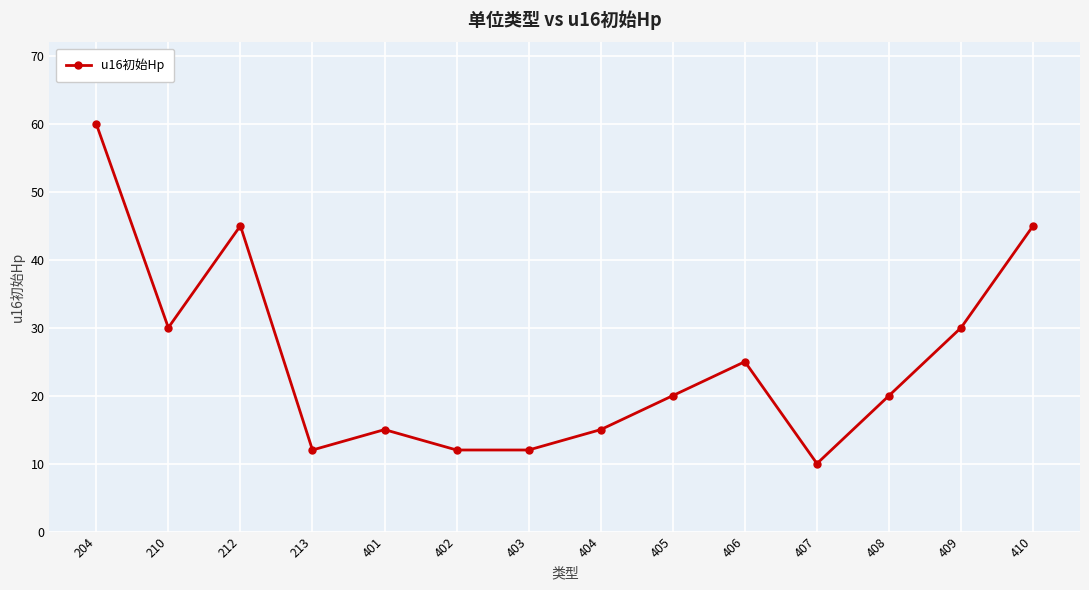

What is the minimum value shown in the chart?

10